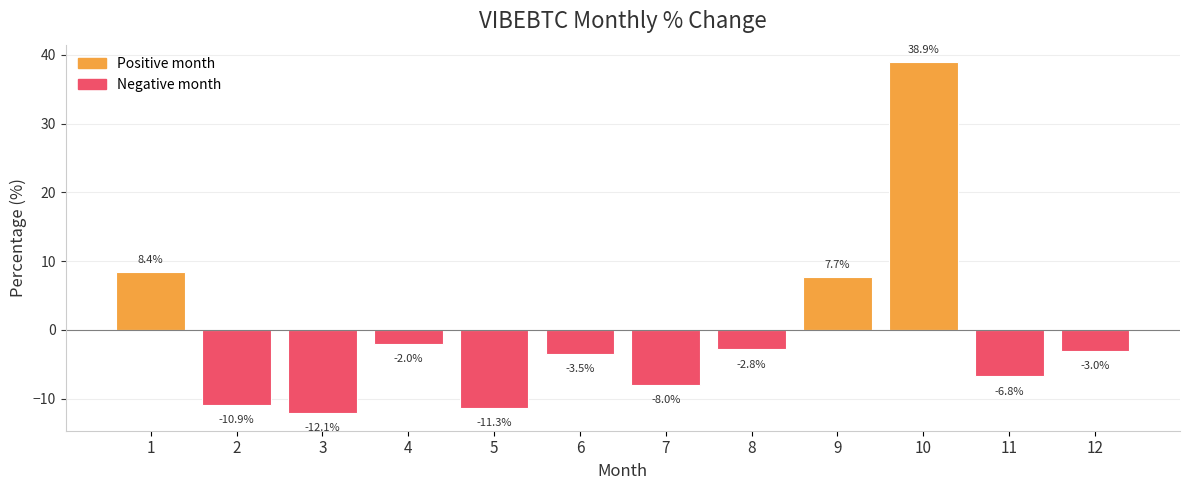

List the labels in order of value, largest first.

10, 1, 9, 4, 8, 12, 6, 11, 7, 2, 5, 3